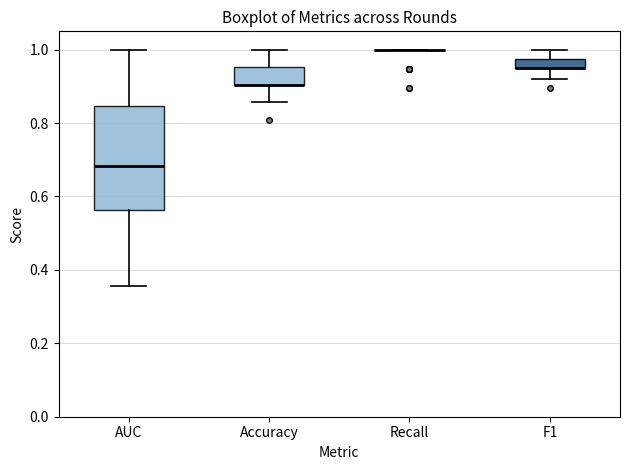

Comparing the boxes themselves (not the whiskers), which one is the tallest?

AUC